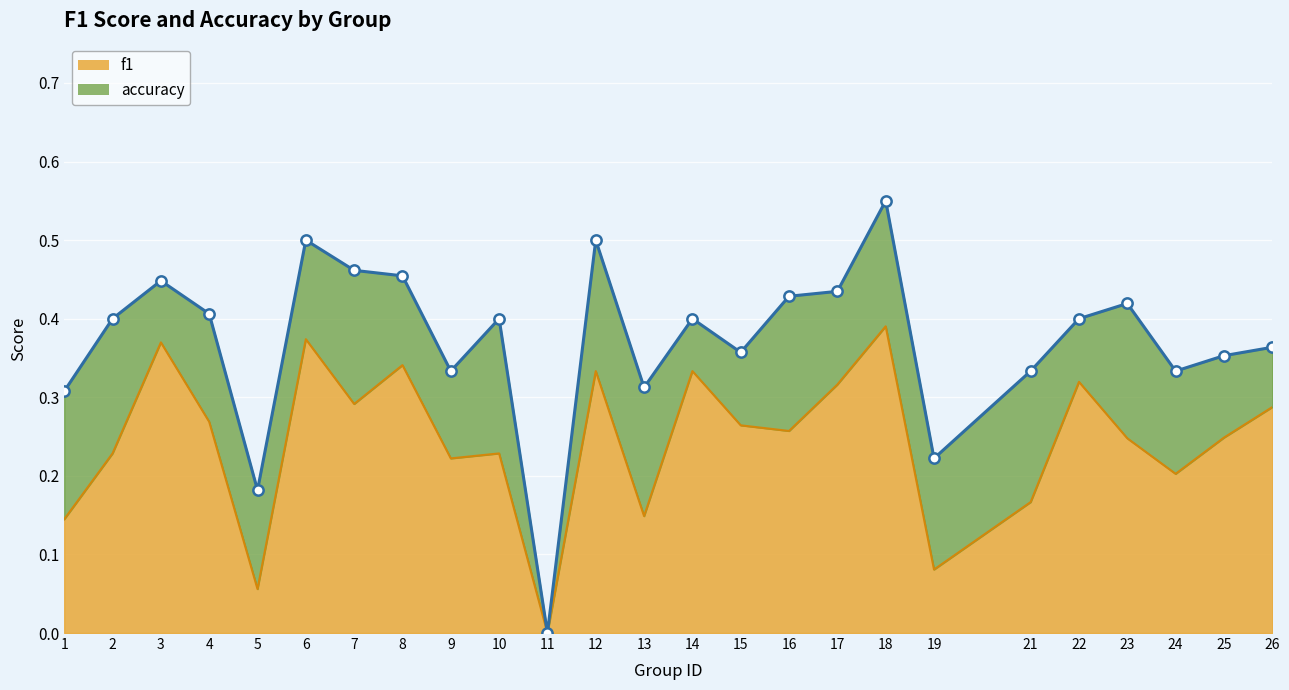

At which category is the sum across all series the highest?

18